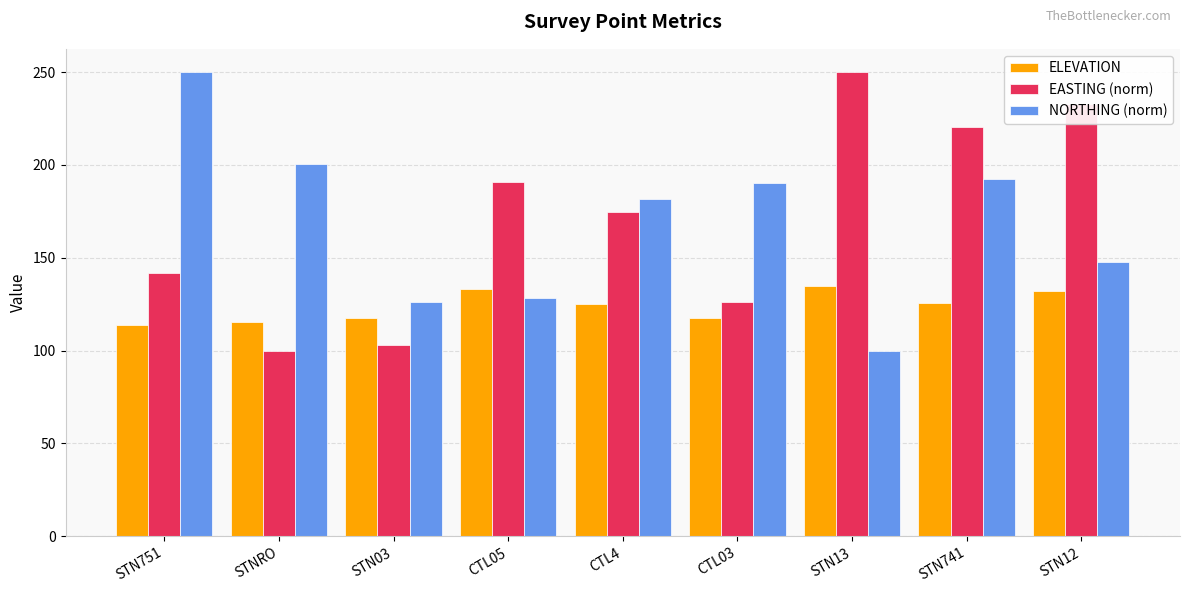

Between STNRO and STN03, which series saw the biggest shift?

NORTHING (norm)